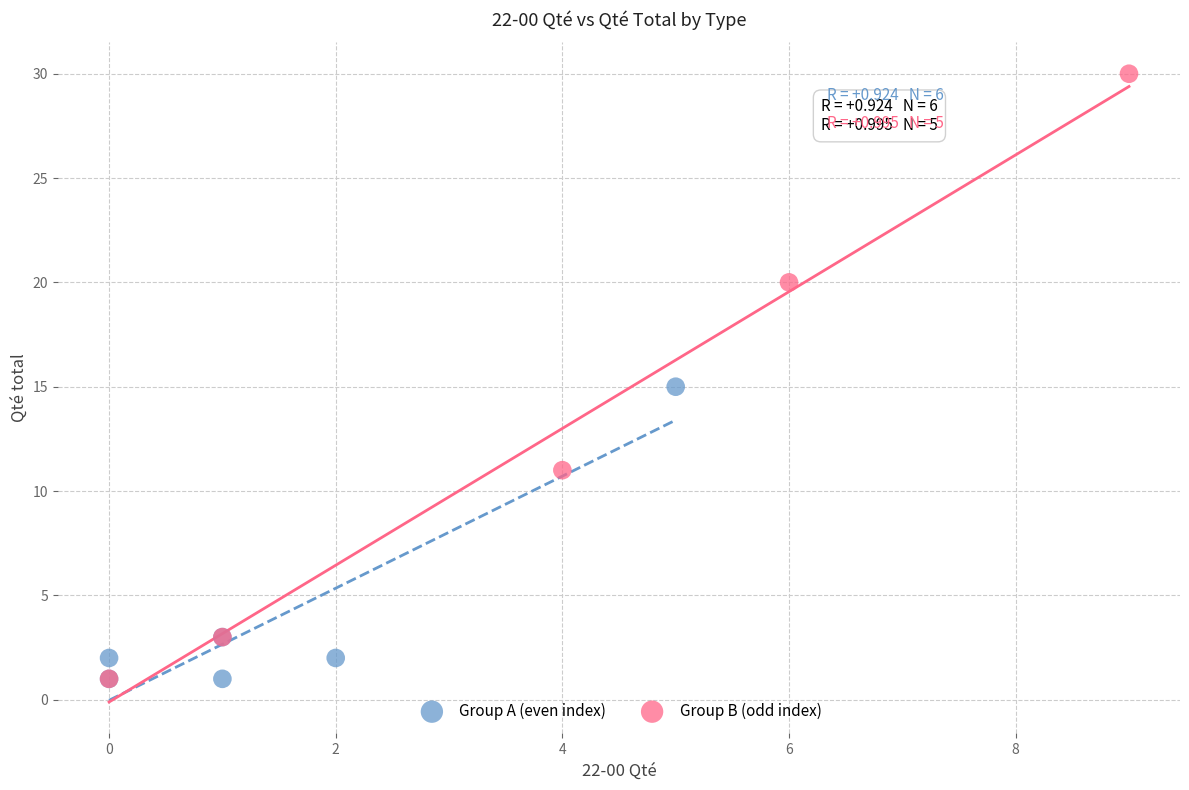

Which series reaches the maximum Y coordinate?

Group B (odd index)